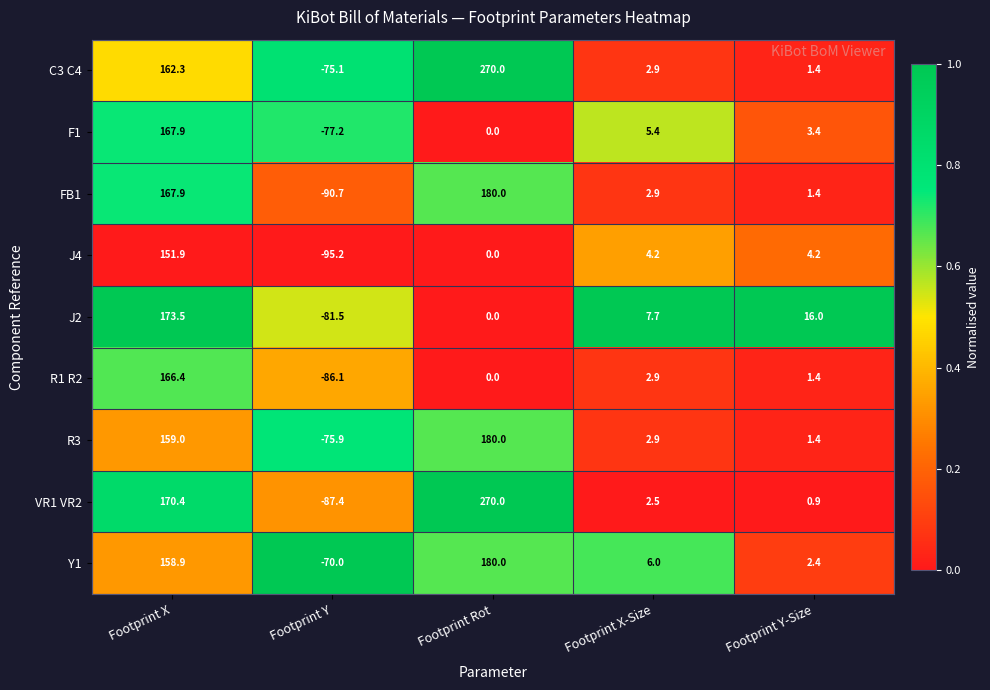

Which category has the lowest value in the J2 series?

Footprint Y